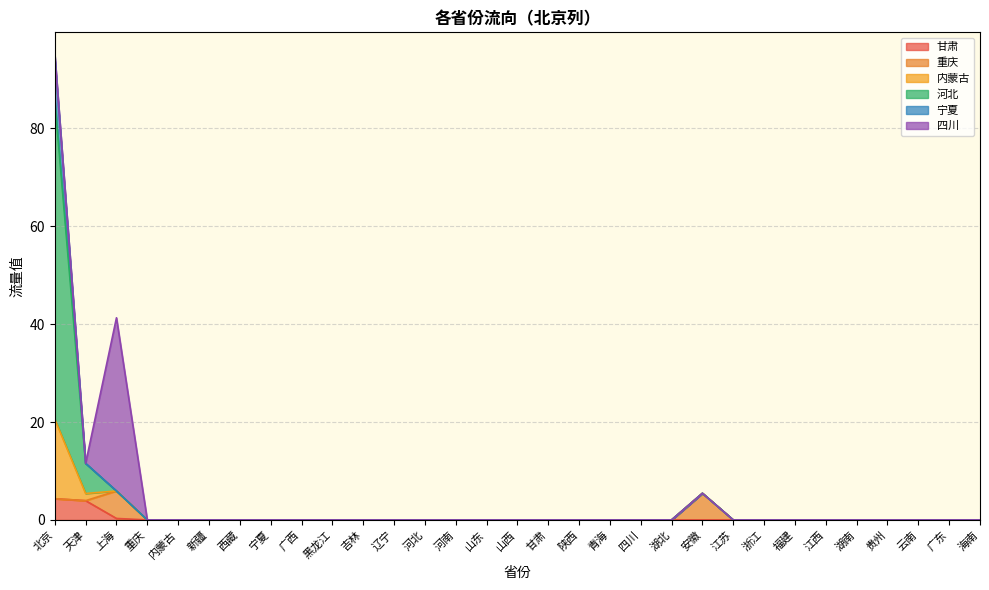

What is the maximum value for 甘肃?

4.3